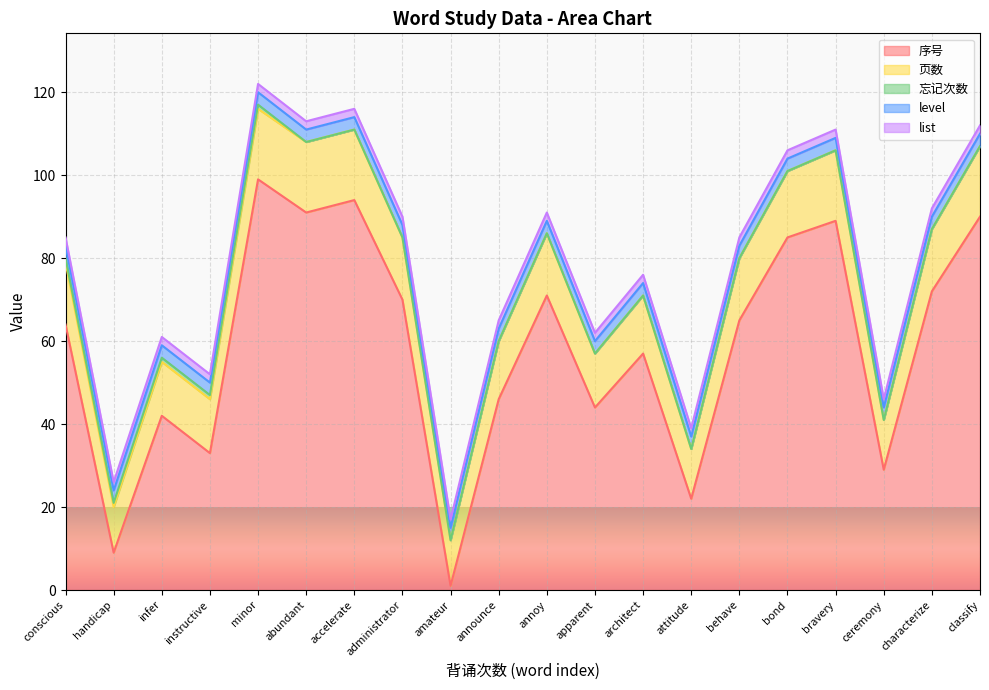

Rank the series at behave from highest to lowest value.

序号, 页数, level, list, 忘记次数